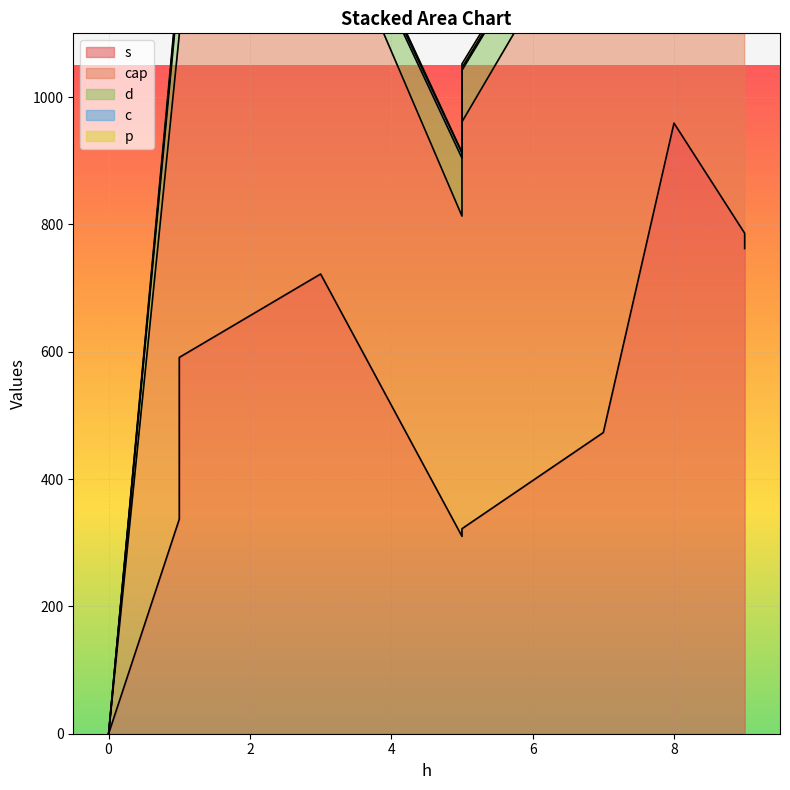

At which category does s reach its first local peak?

9